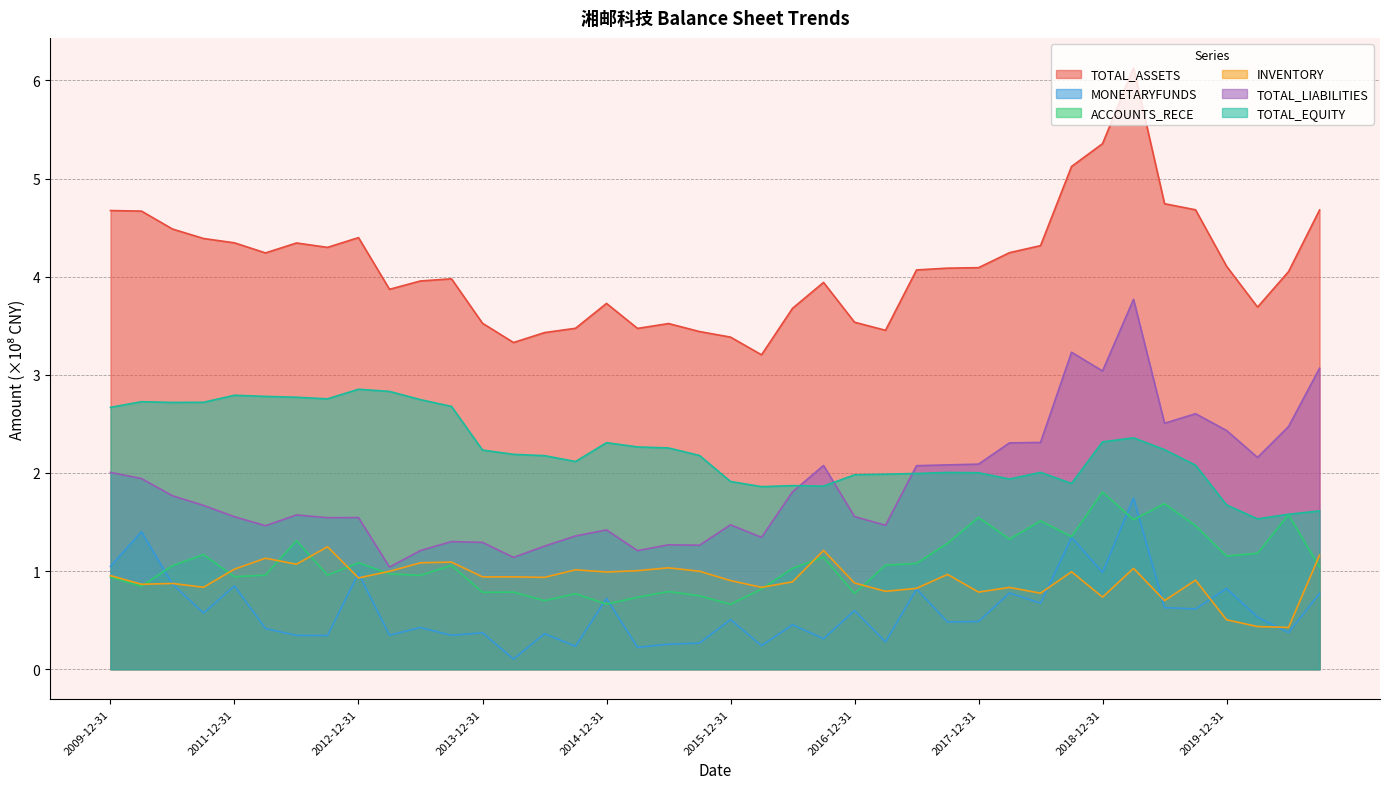

List the labels in order of TOTAL_LIABILITIES value, smallest first.

2013-03-31, 2014-03-31, 2015-03-31, 2013-06-30, 2014-06-30, 2015-09-30, 2015-06-30, 2013-12-31, 2013-09-30, 2016-03-31, 2014-09-30, 2014-12-31, 2012-03-31, 2017-03-31, 2015-12-31, 2012-09-30, 2012-12-31, 2011-12-31, 2016-12-31, 2012-06-30, 2011-09-30, 2011-06-30, 2016-06-30, 2010-12-31, 2009-12-31, 2017-06-30, 2016-09-30, 2017-09-30, 2017-12-31, 2020-03-31, 2018-03-31, 2018-06-30, 2019-12-31, 2020-06-30, 2019-06-30, 2019-09-30, 2018-12-31, 2020-09-30, 2018-09-30, 2019-03-31